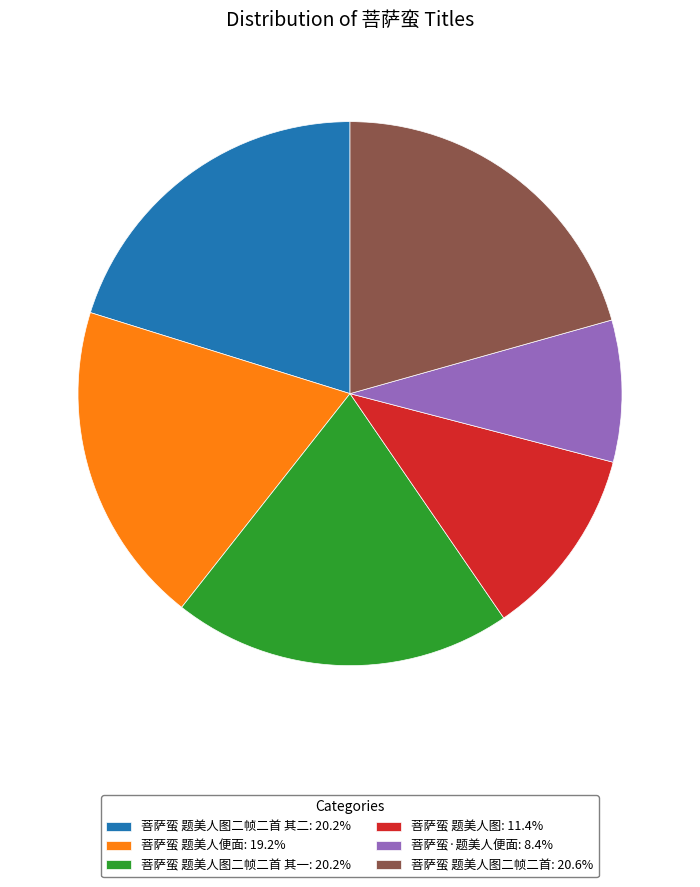

Count the number of slices in the pie.

6